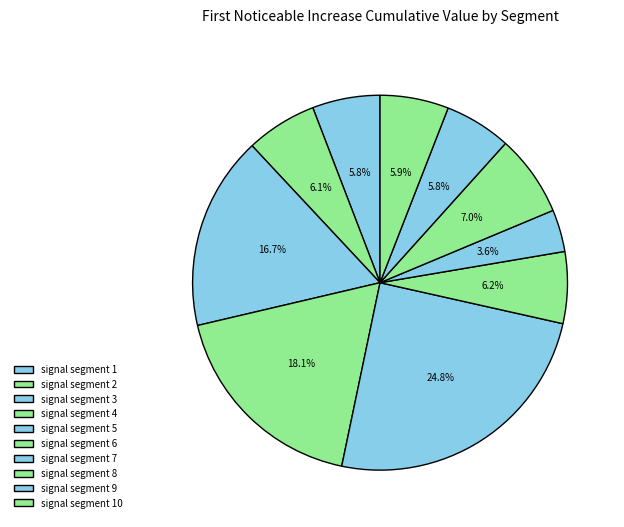

Is it true that signal segment 7 is 1% of the pie?

False